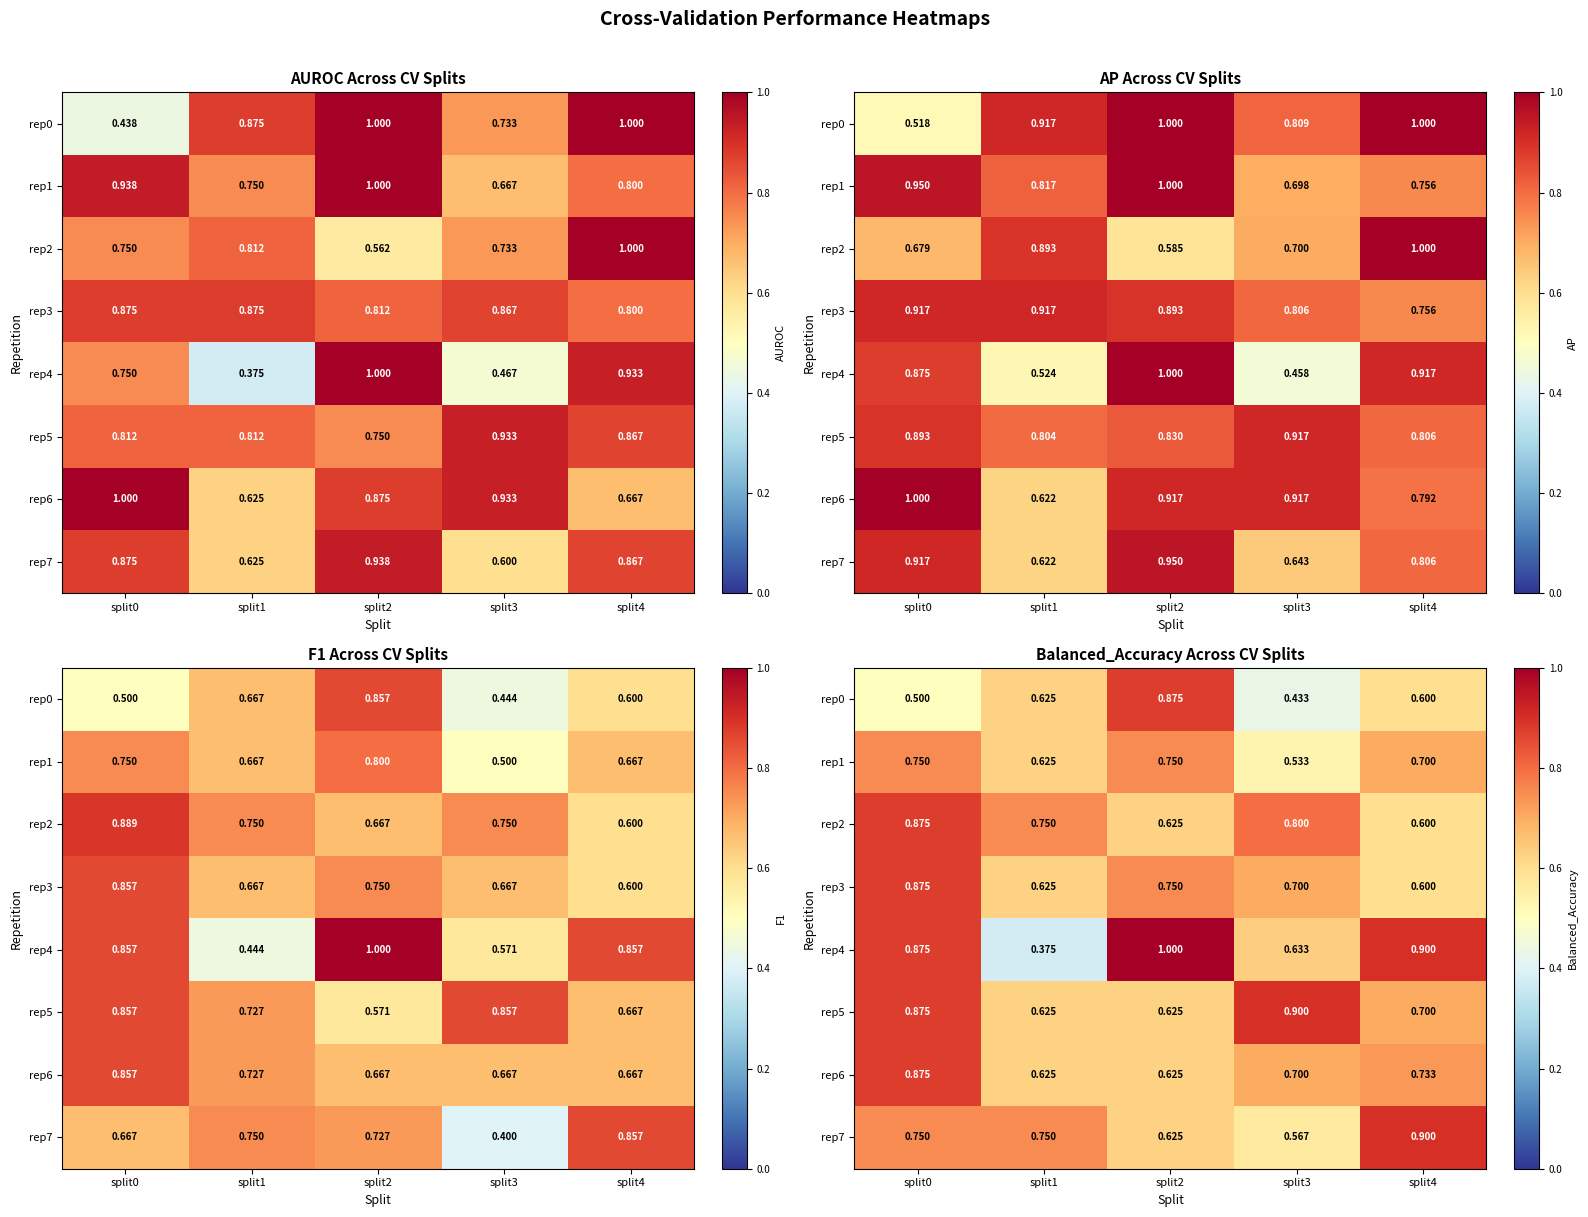

What is the sum of the rep3 values at split3 and split1?

1.3